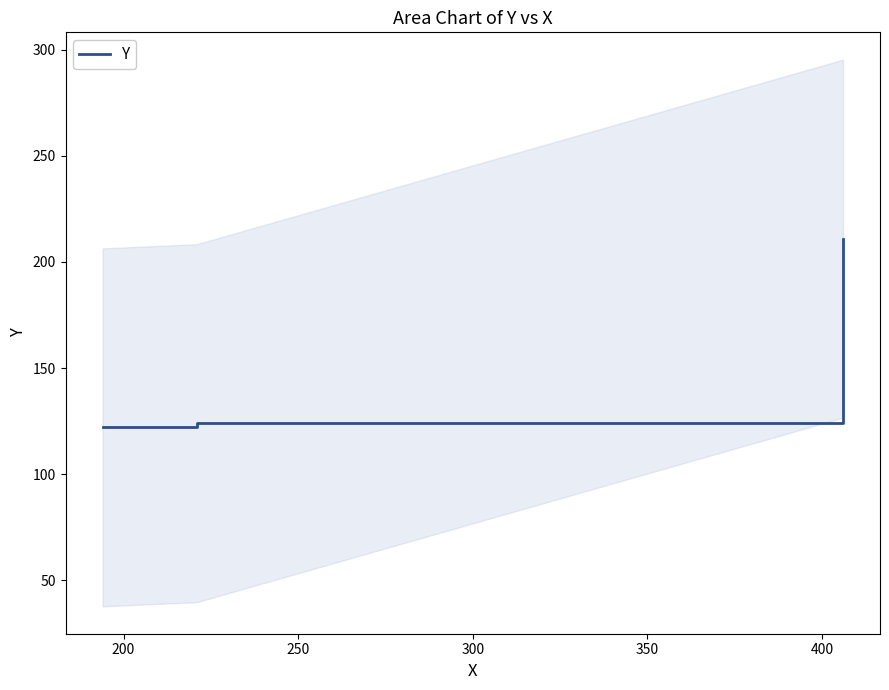

What is the lowest value of the Y series?

122